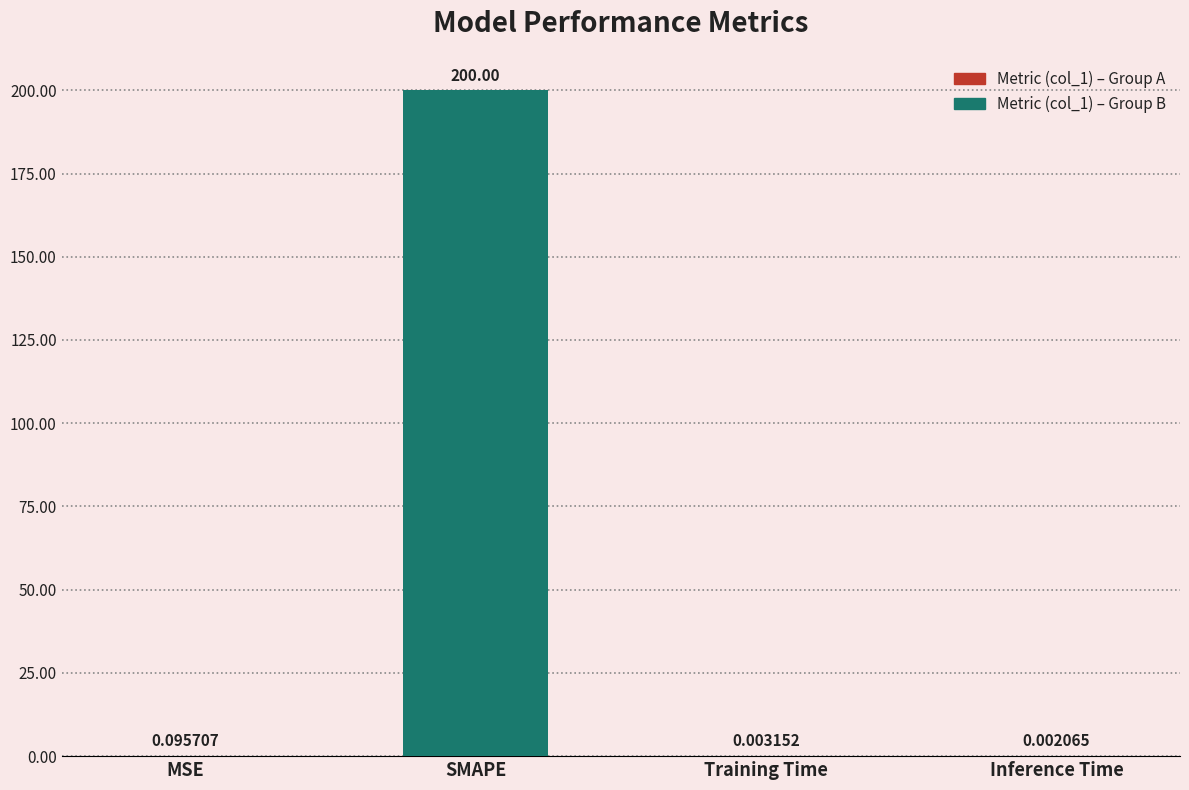

What is the sum of the values at SMAPE and MSE?

200.1